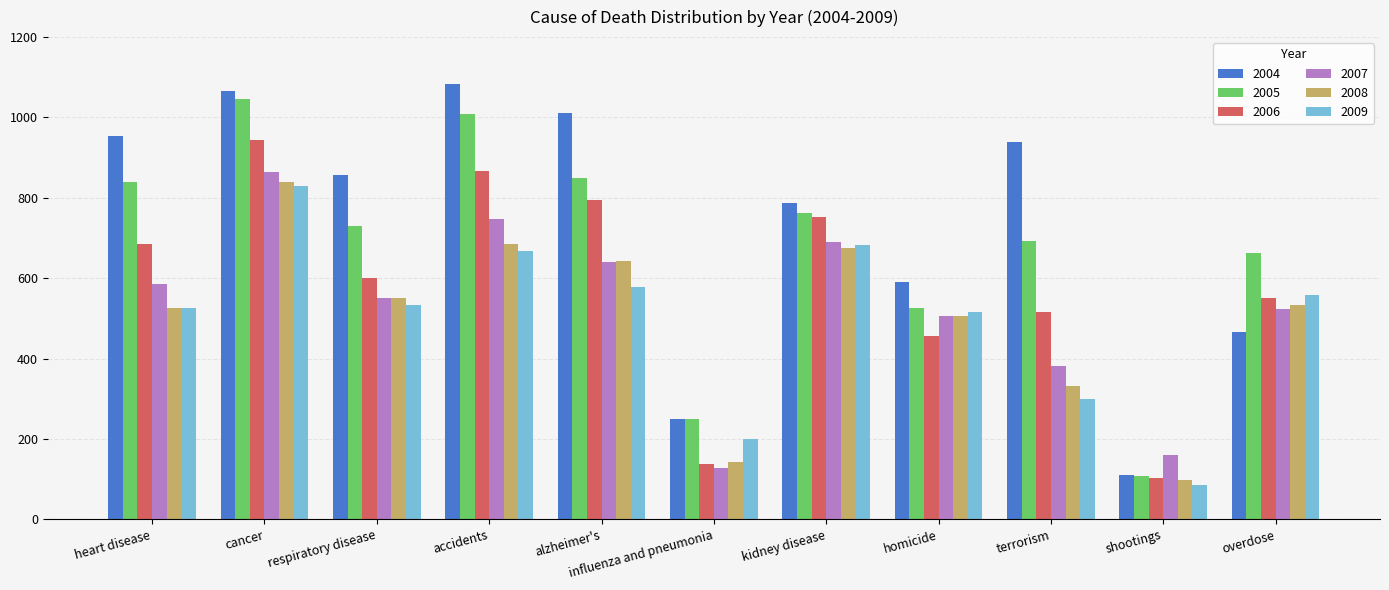

Which category has the lowest value in the 2009 series?

shootings